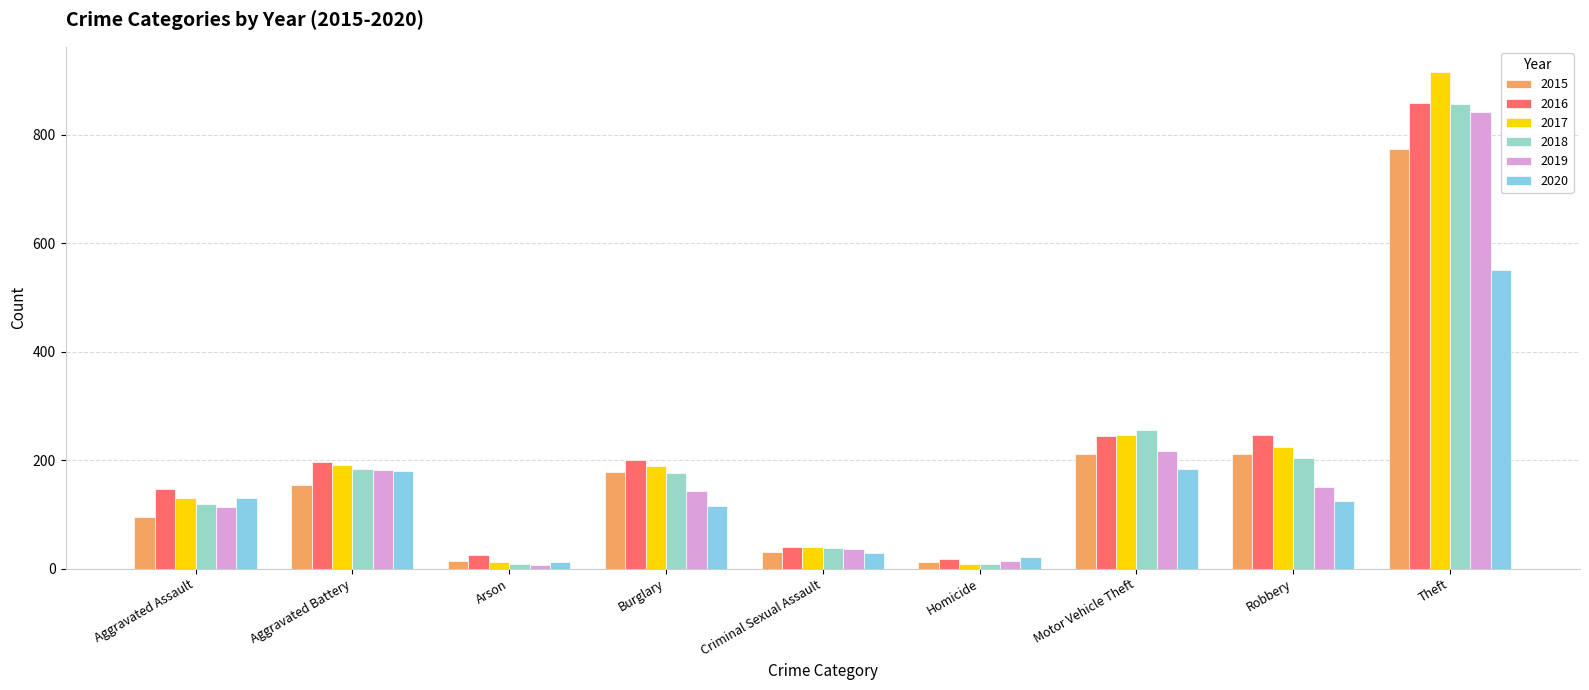

What is the difference between the highest and lowest values at Motor Vehicle Theft?

72